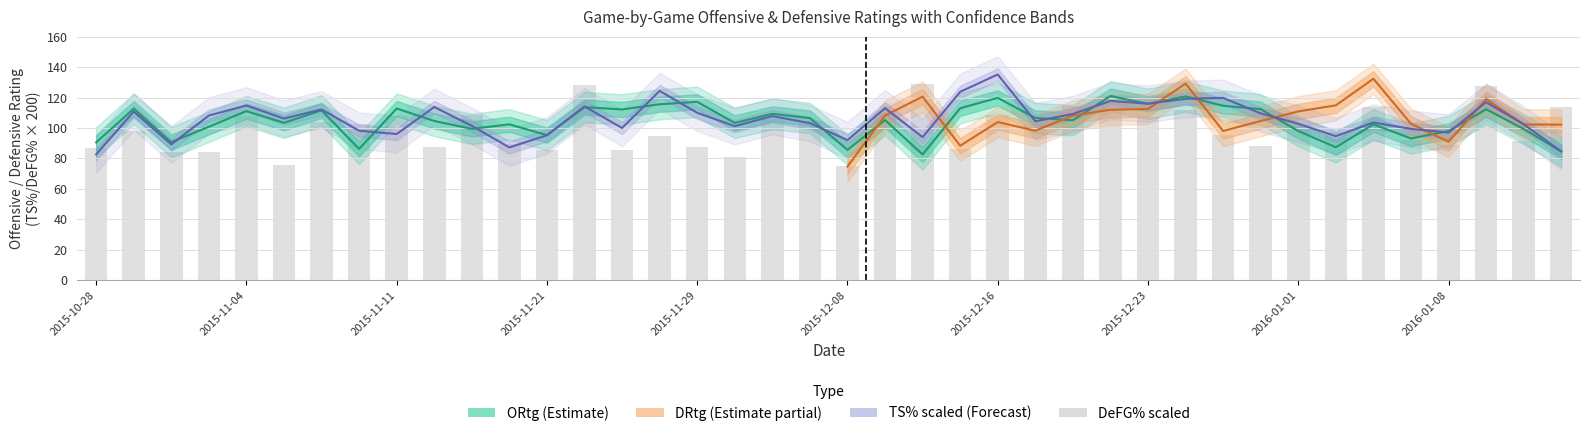

How many values in the TS% series exceed 106?

20